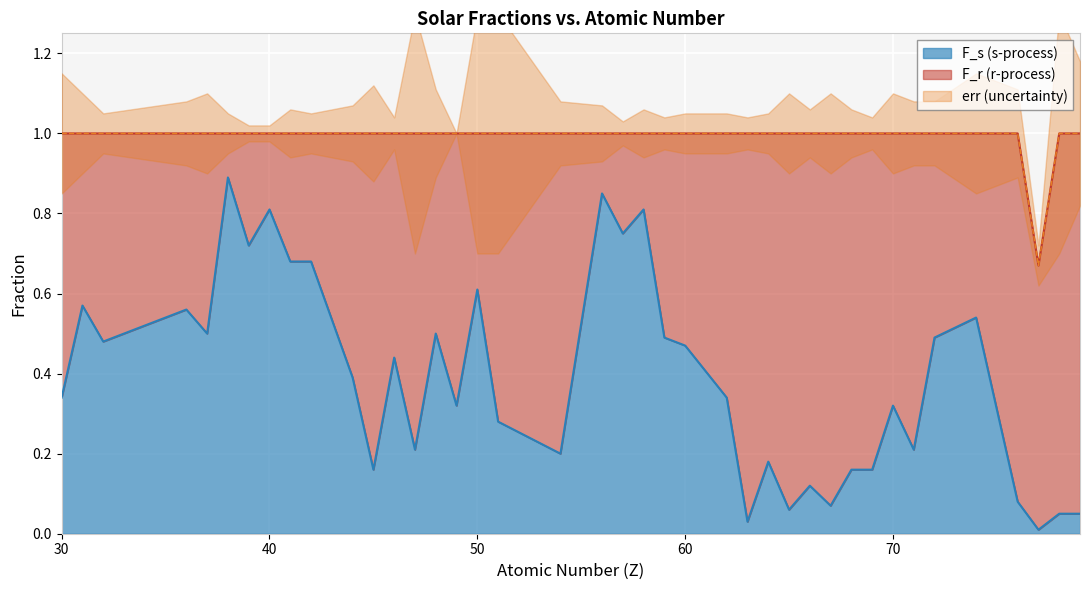

At 42, list the series in order from smallest to largest.

err, F_r, F_s